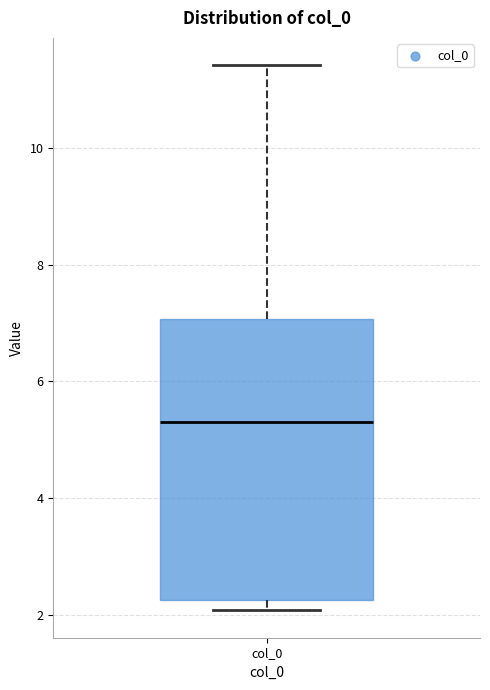

Transcribe this box plot: give where the median line is, the range the box spans, and where the two whiskers end, as read against the y-axis. The values are not printed on the chart, so give them approximately, as read against the axis.

median 5.4, box 2.2 to 7.0, whiskers 2.0 to 11.4